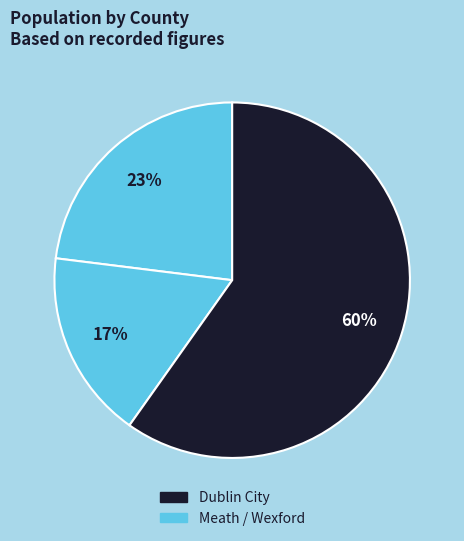

Count the number of slices in the pie.

3